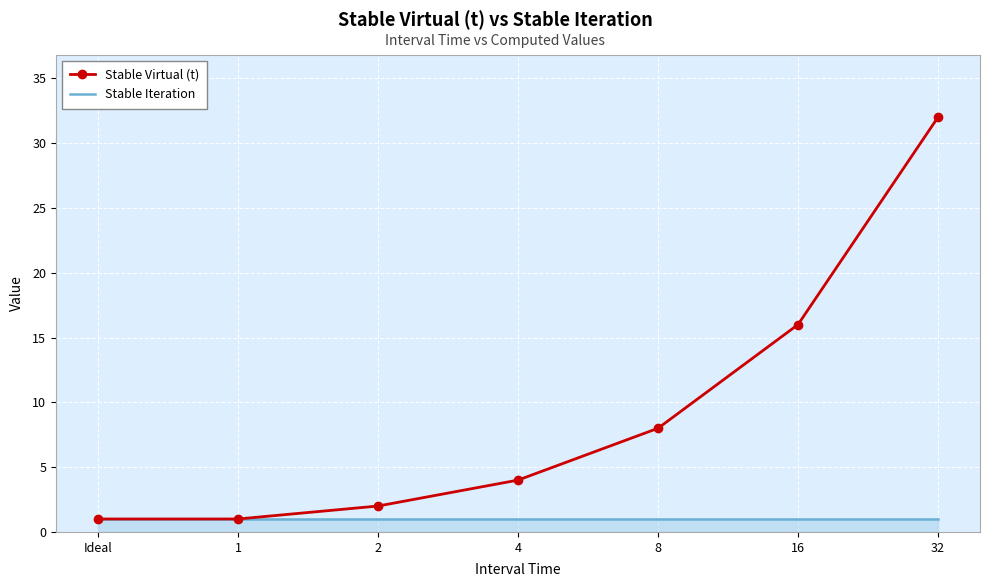

Which category has the highest value across all series?

32